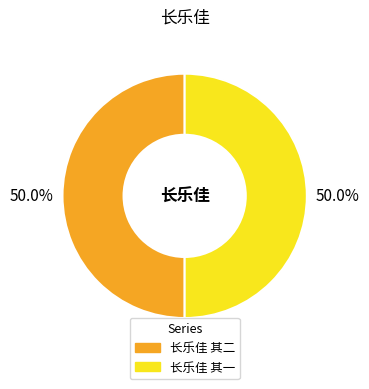

What percentage is NOT represented by 长乐佳 其二?

50.0%